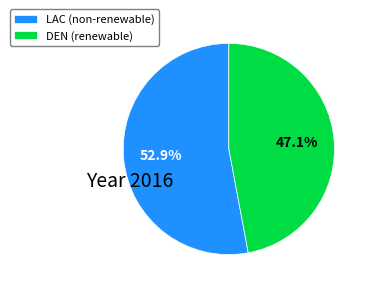

To the nearest percent, what portion does LAC represent?

53%